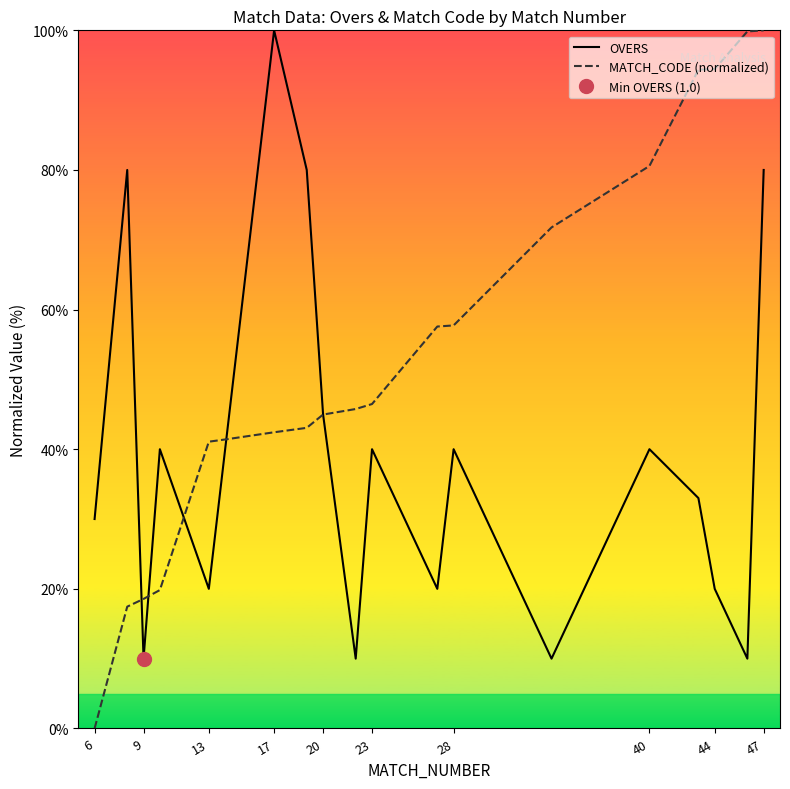

How many times do OVERS and MATCH_CODE (normalized) cross each other?

5